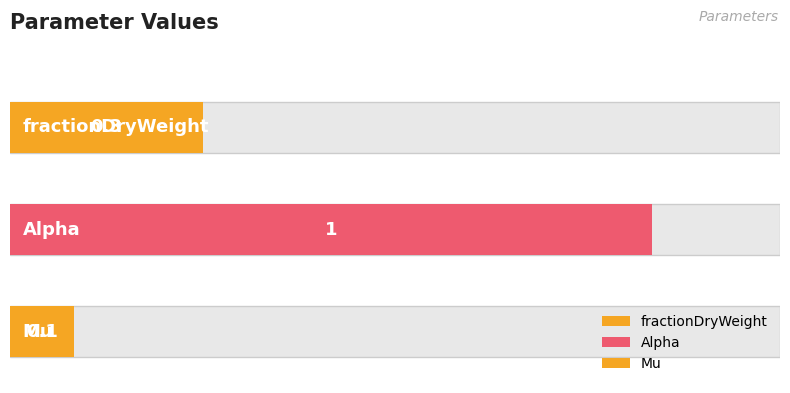

True or false: the data shows 0.3 at fractionDryWeight.

True